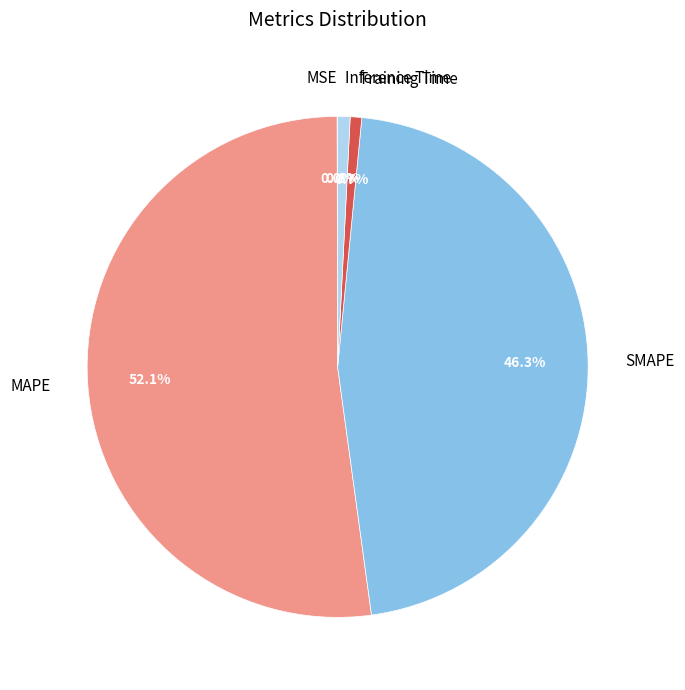

Is there any slice that represents more than half of the pie?

Yes